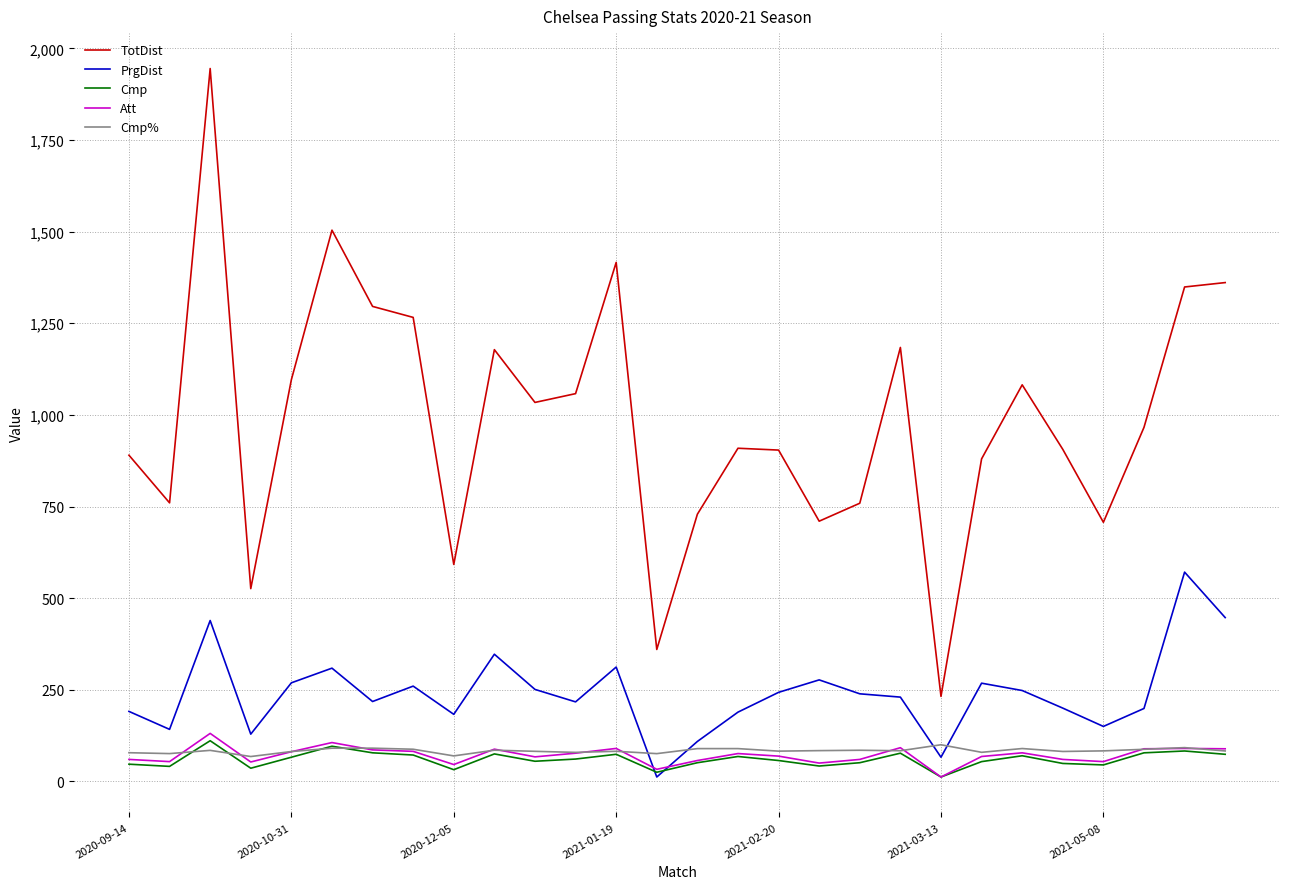

At how many categories does at least one series exceed 32?

28